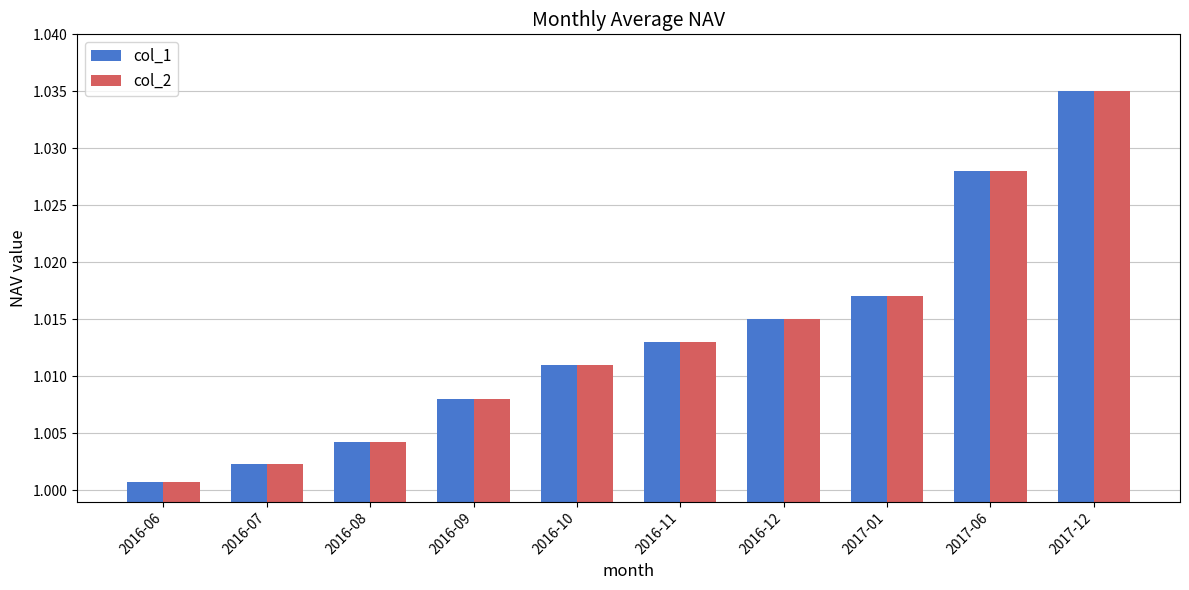

At how many categories does at least one series exceed 1?

10